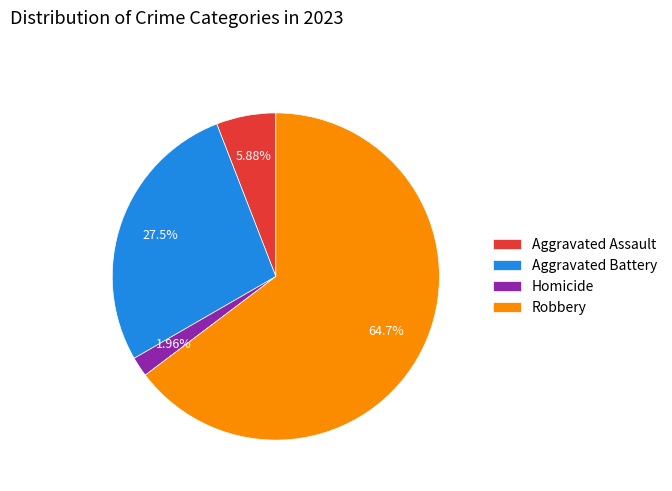

Which category has the biggest portion of the pie?

Robbery